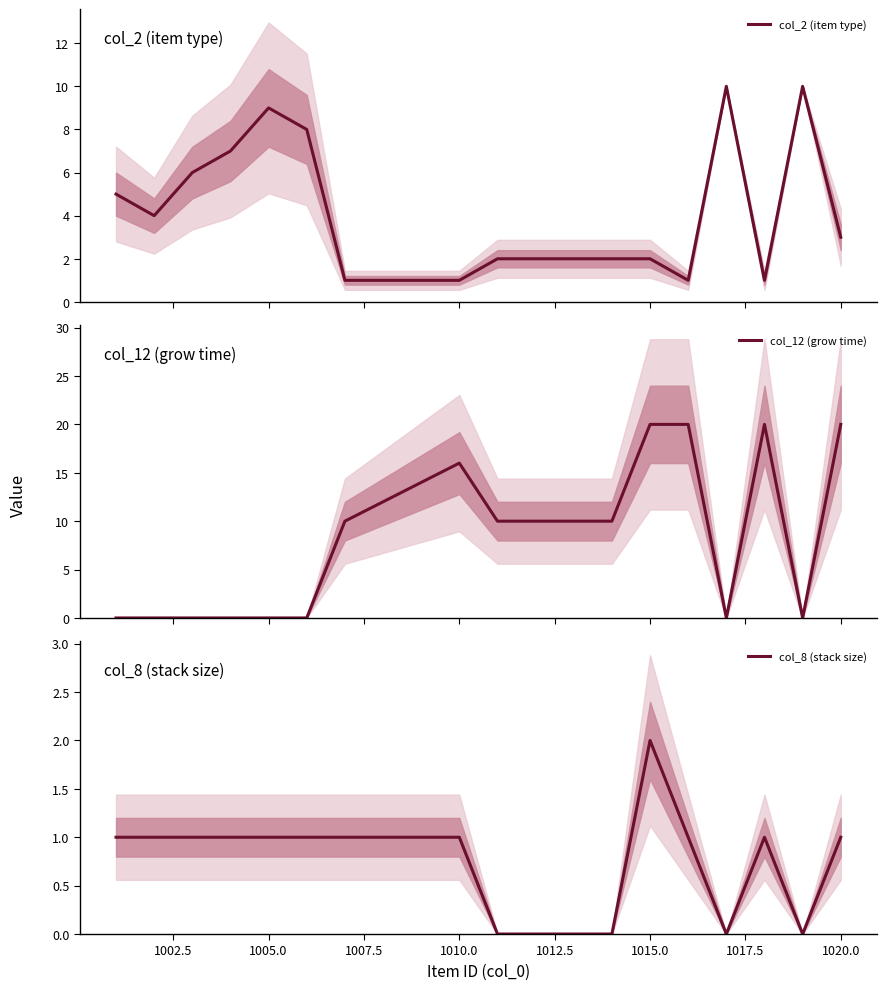

Which category has the highest value in the col_8 (stack size) series?

1015.0